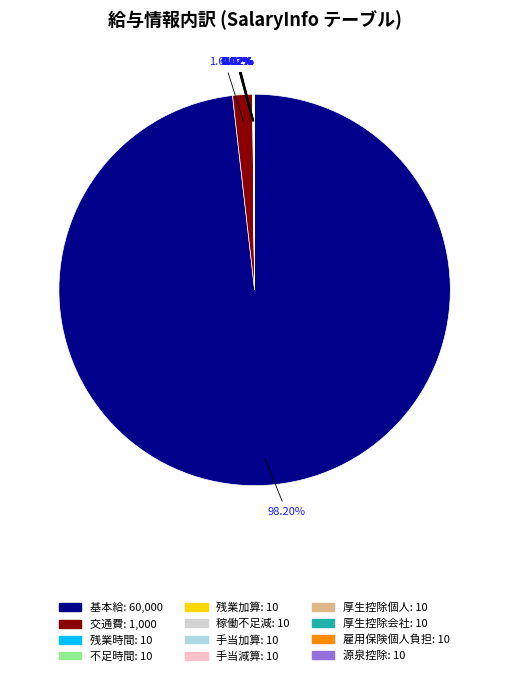

Which category has the biggest portion of the pie?

基本給